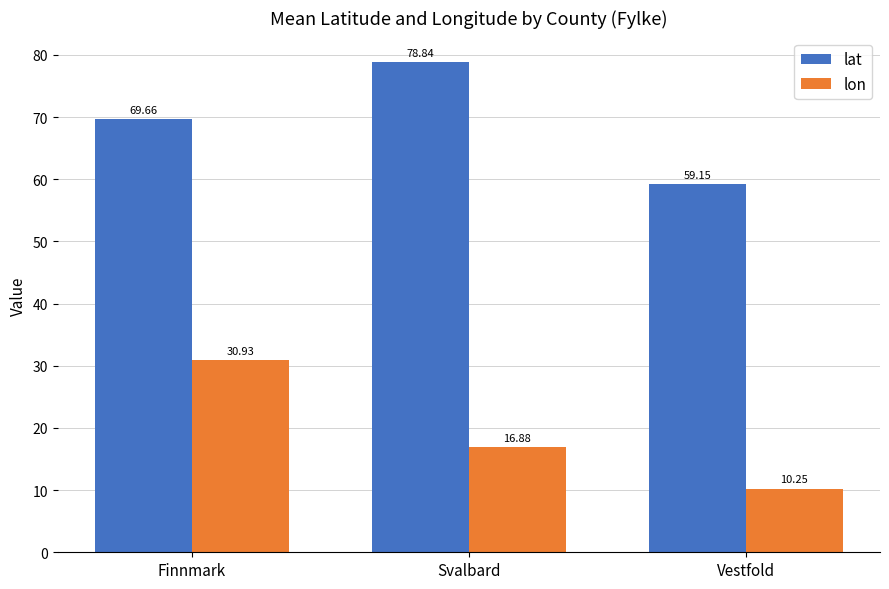

What are all the series names shown in the legend?

lat, lon